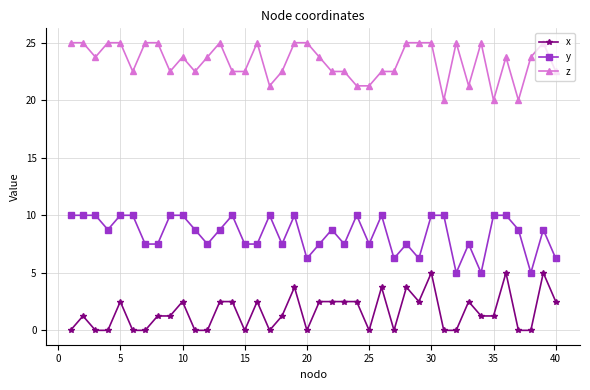

Is this an area chart (filled region under the line)?

No